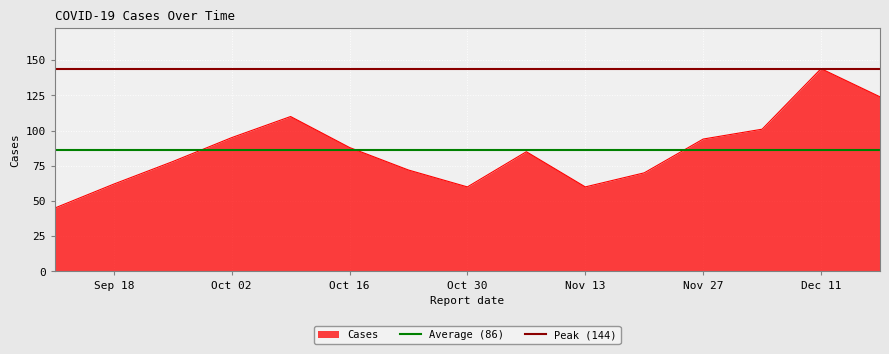

Which category has the highest value in the Cases series?

Dec 11